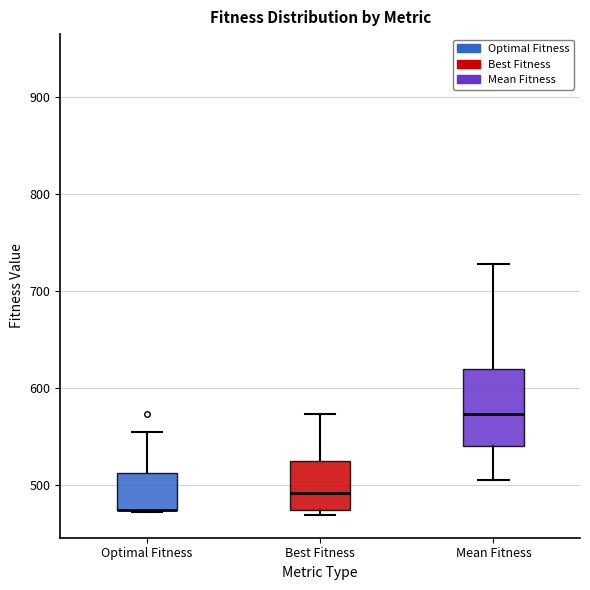

Which box is the tallest, from its lower edge to its upper edge?

Mean Fitness